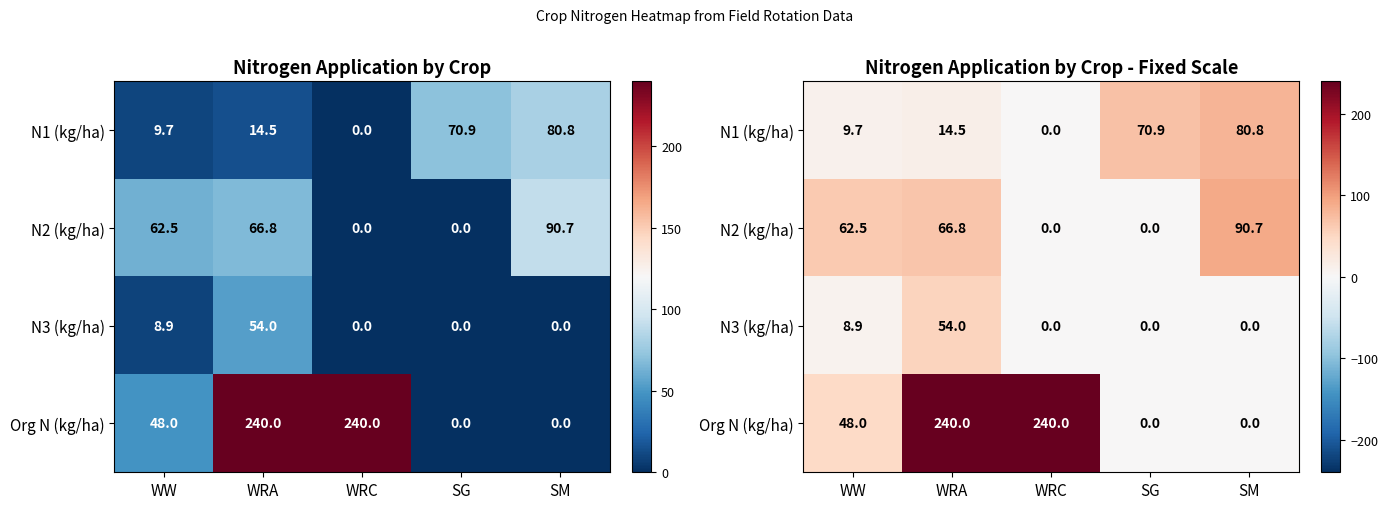

How many values in the N2 (kg/ha) series exceed 62?

3